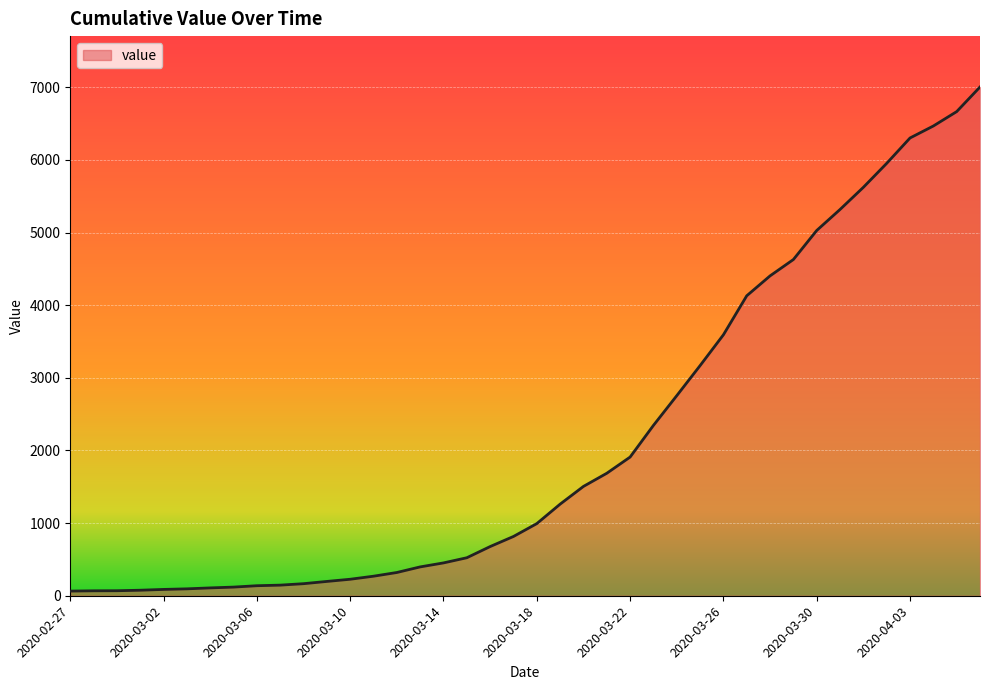

What is the difference between the maximum and minimum values?

6939